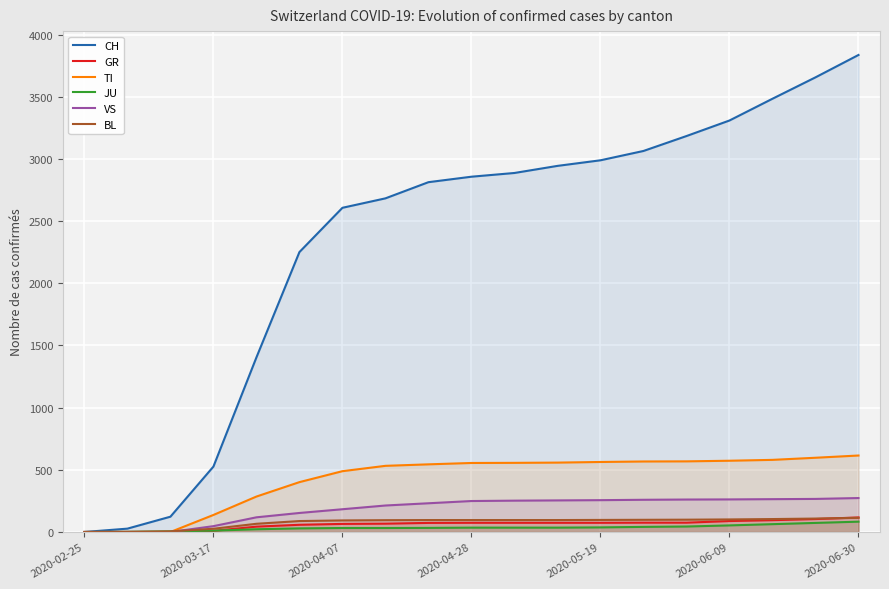

Which series has the largest total across all categories?

CH